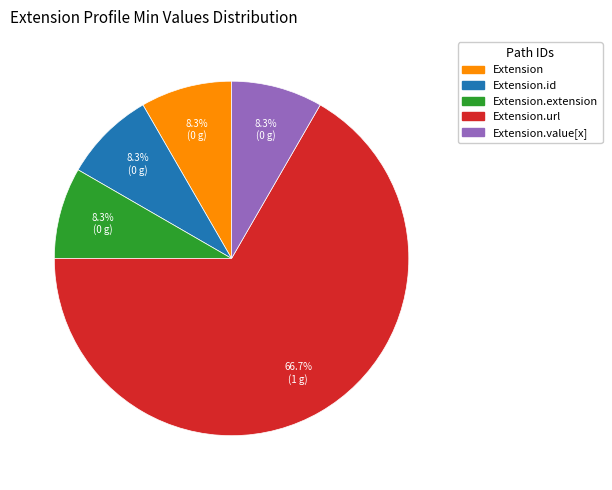

Is there any slice that represents more than half of the pie?

Yes